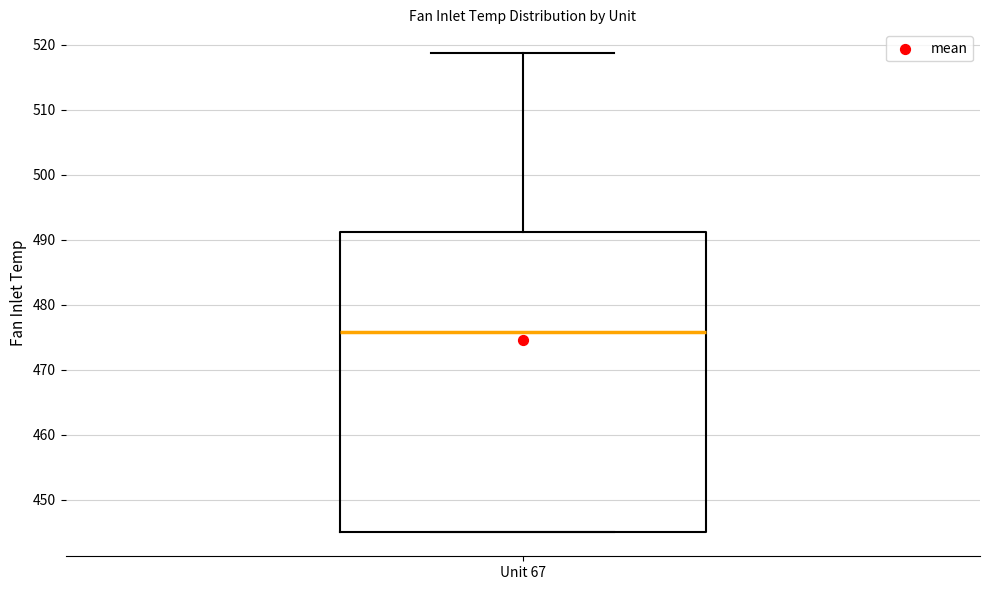

Where is the upper edge of the box for Unit 67 on the y-axis? The values are not printed on the chart, so give them approximately, as read against the axis.

491